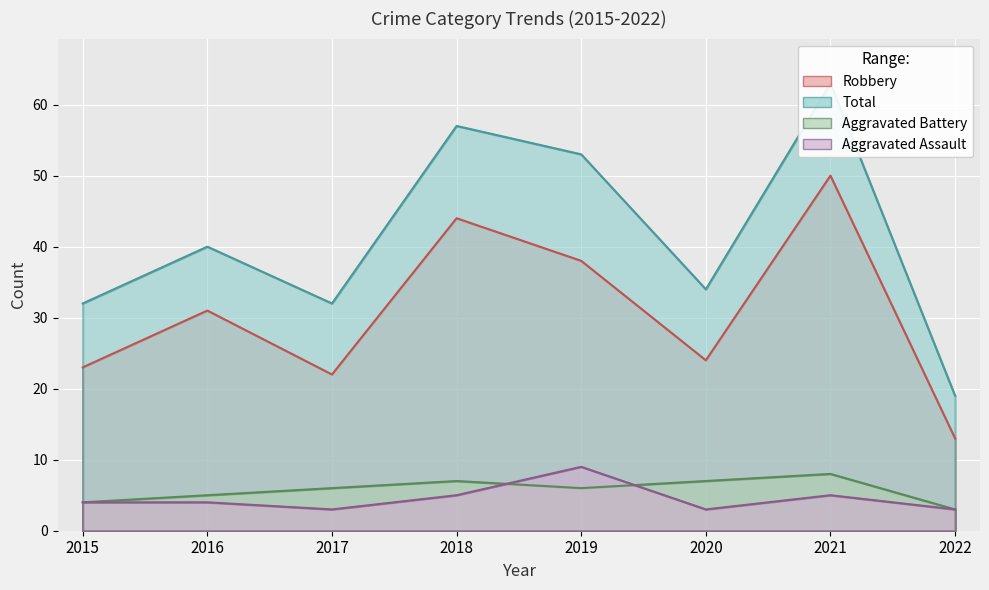

Where is Aggravated Battery nearest to the value 5?

2016